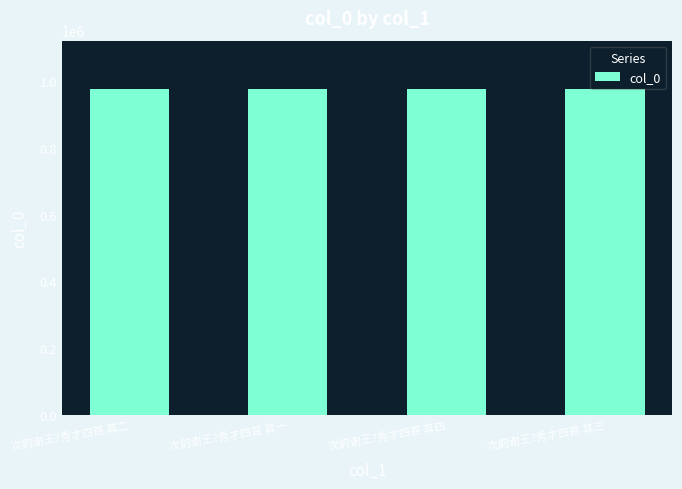

What is the ratio of the value at 次韵谢王?秀才四首 其四 to the value at 次韵谢王?秀才四首 其二?

1.0